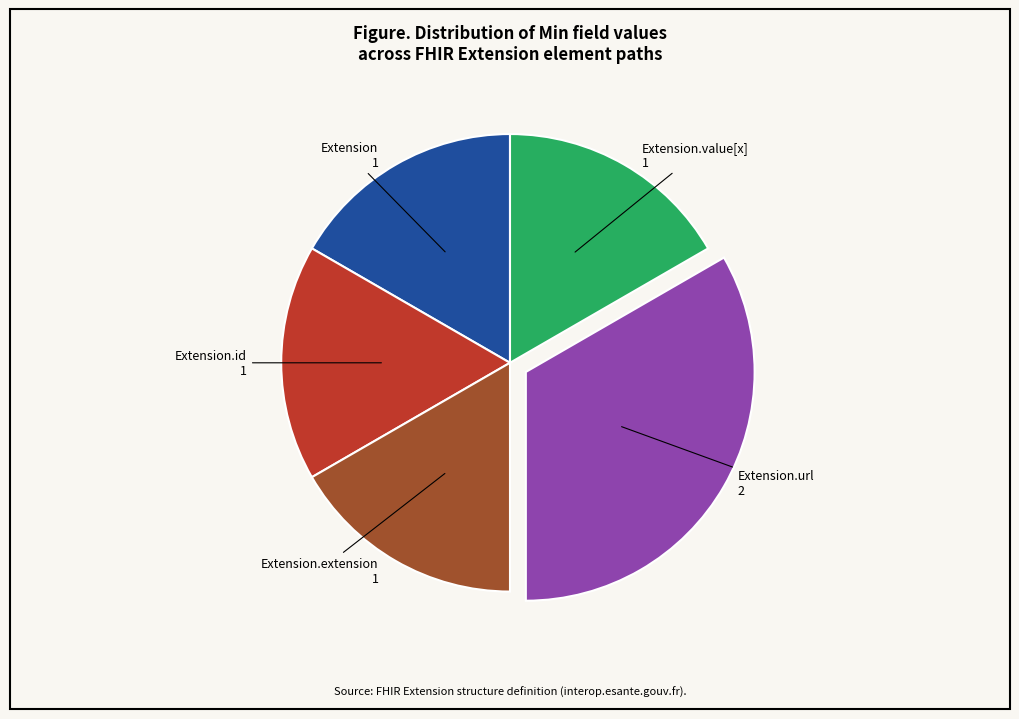

Does any single category account for the majority?

No